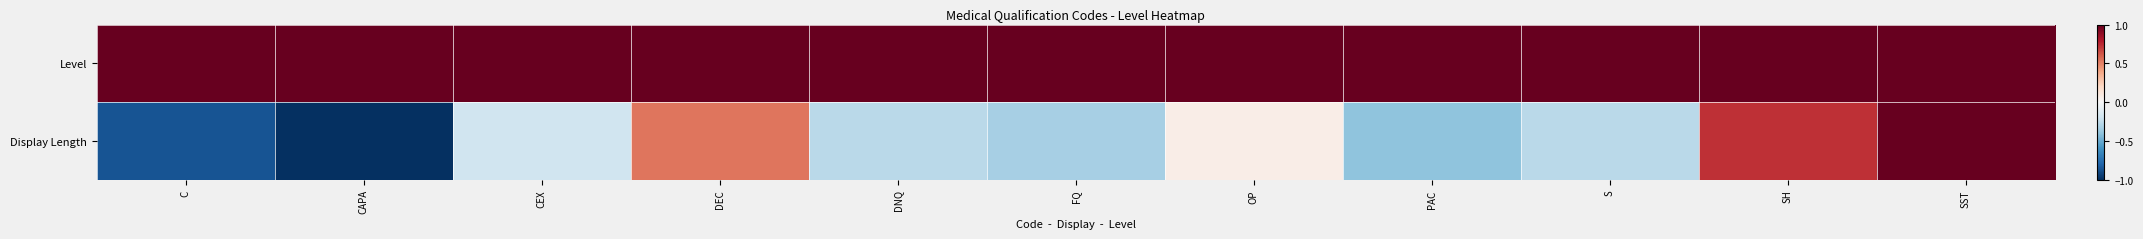

Which series has the largest range (max minus min)?

Display Length